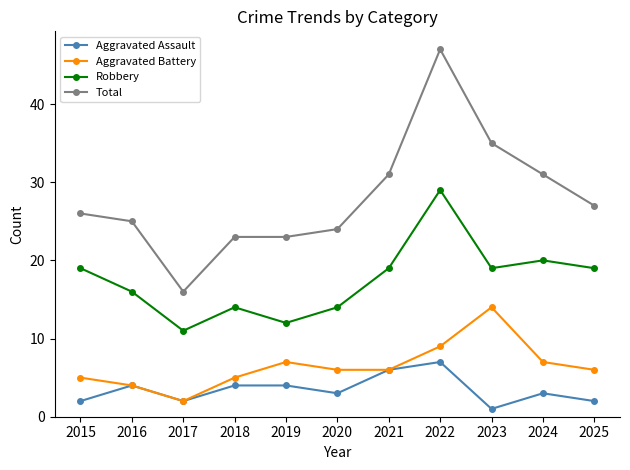

What is the difference between the maximum and second lowest values in the Aggravated Battery series?

10